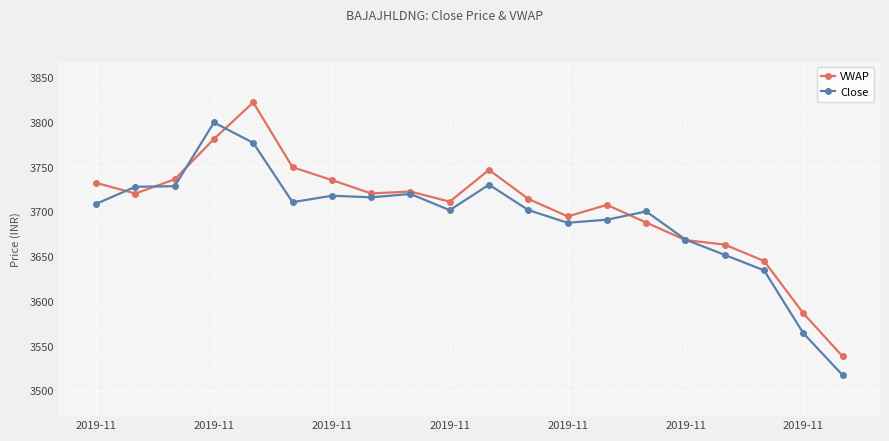

True or false: VWAP has more than 1 points higher than both neighbors.

True